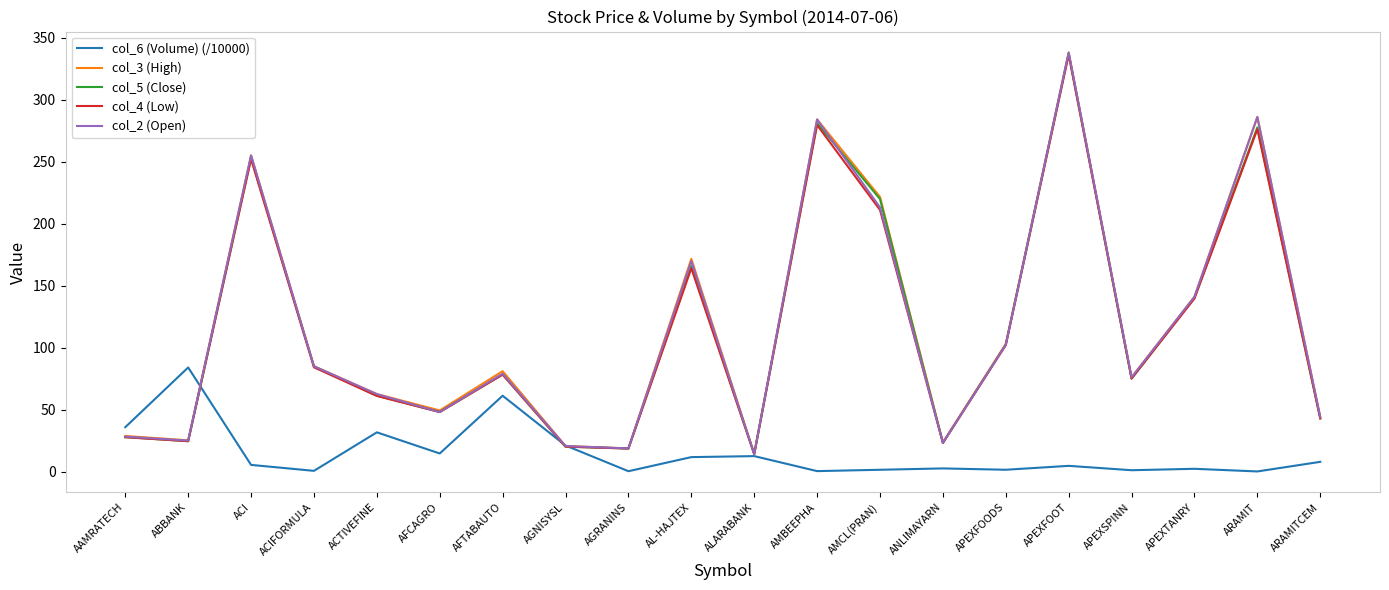

What is the highest value of the col_2 (Open) series?

338.0